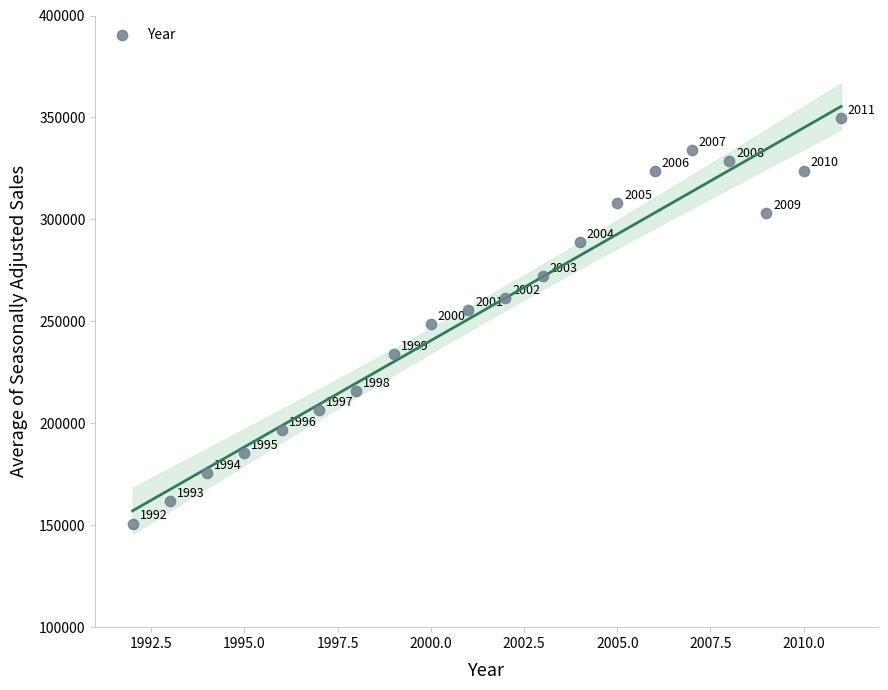

What is the range of Y values (max minus min)?

198936.6